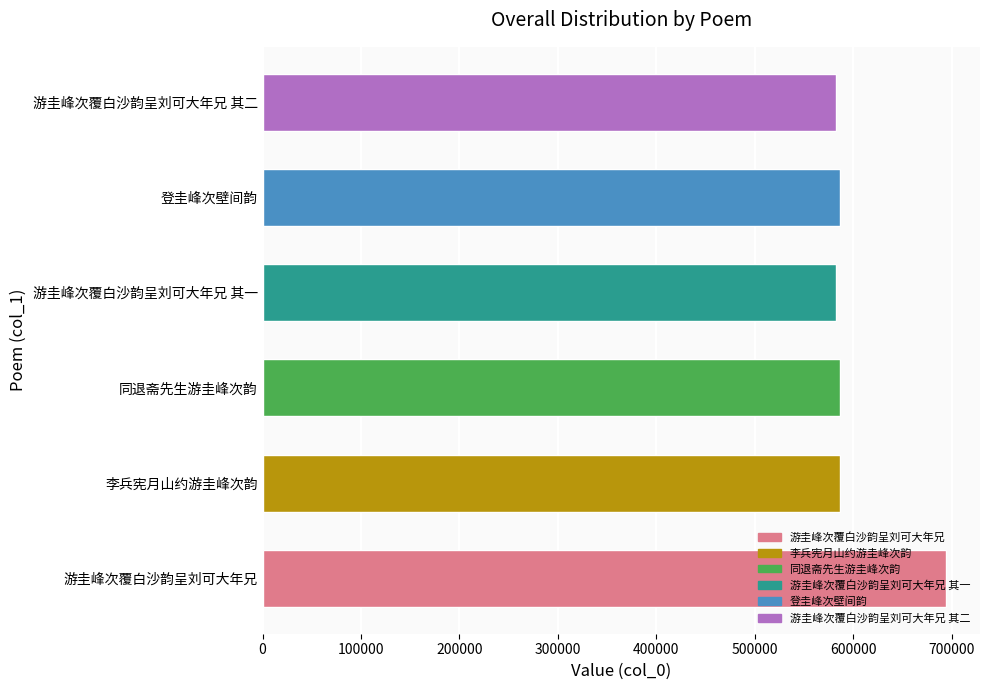

What is the sum of the values at 游圭峰次覆白沙韵呈刘可大年兄 其二 and 游圭峰次覆白沙韵呈刘可大年兄 其一?

1164797